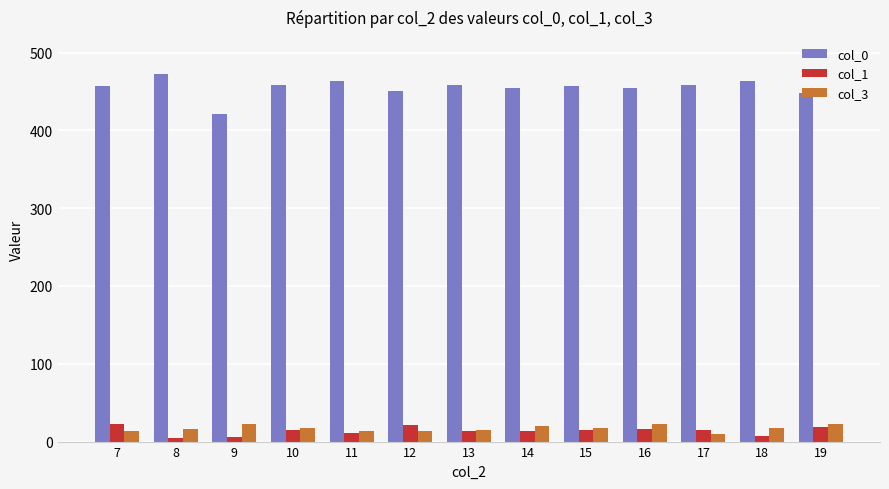

True or false: col_1 has a value of 13 at 13.

True